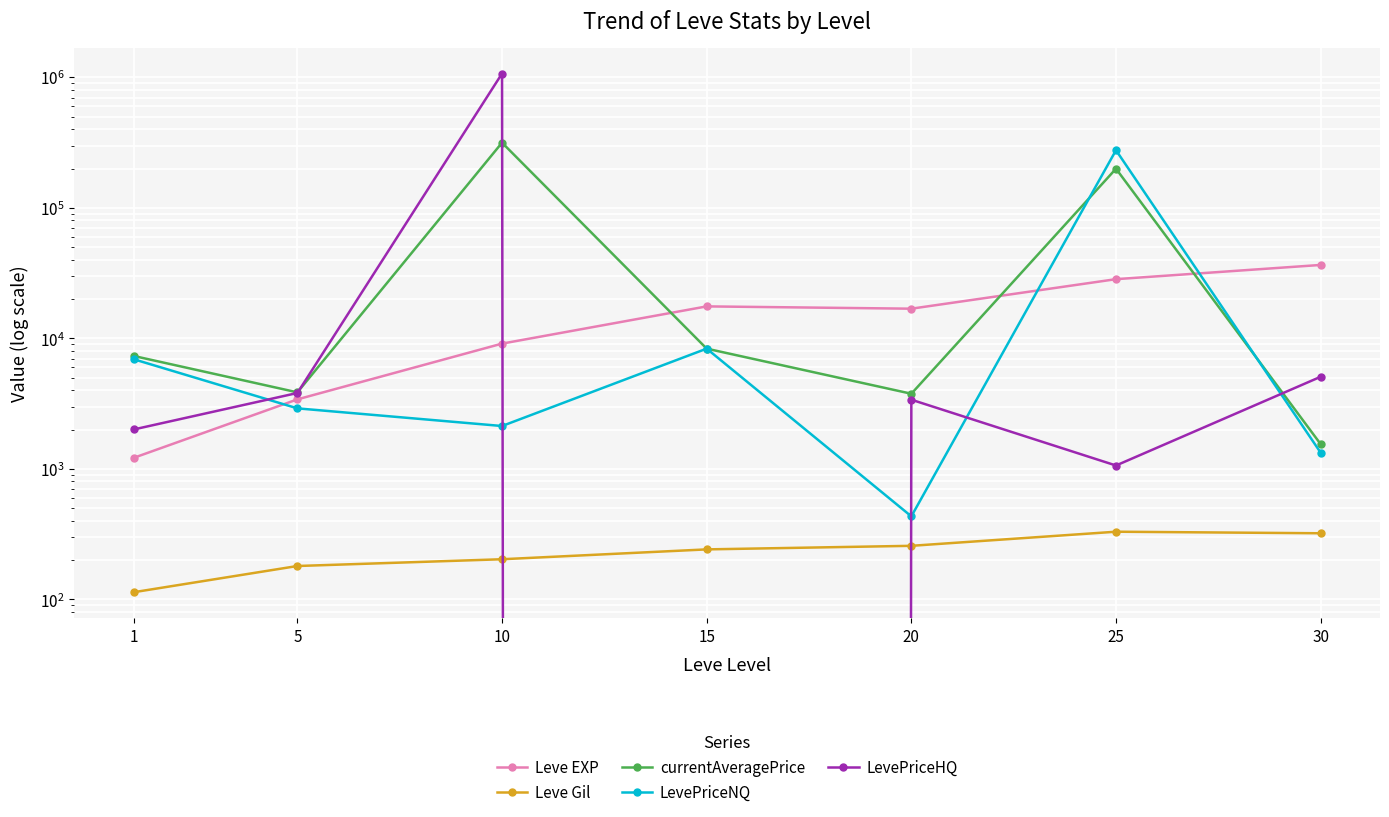

What is the average value of the Leve Gil series?

235.0